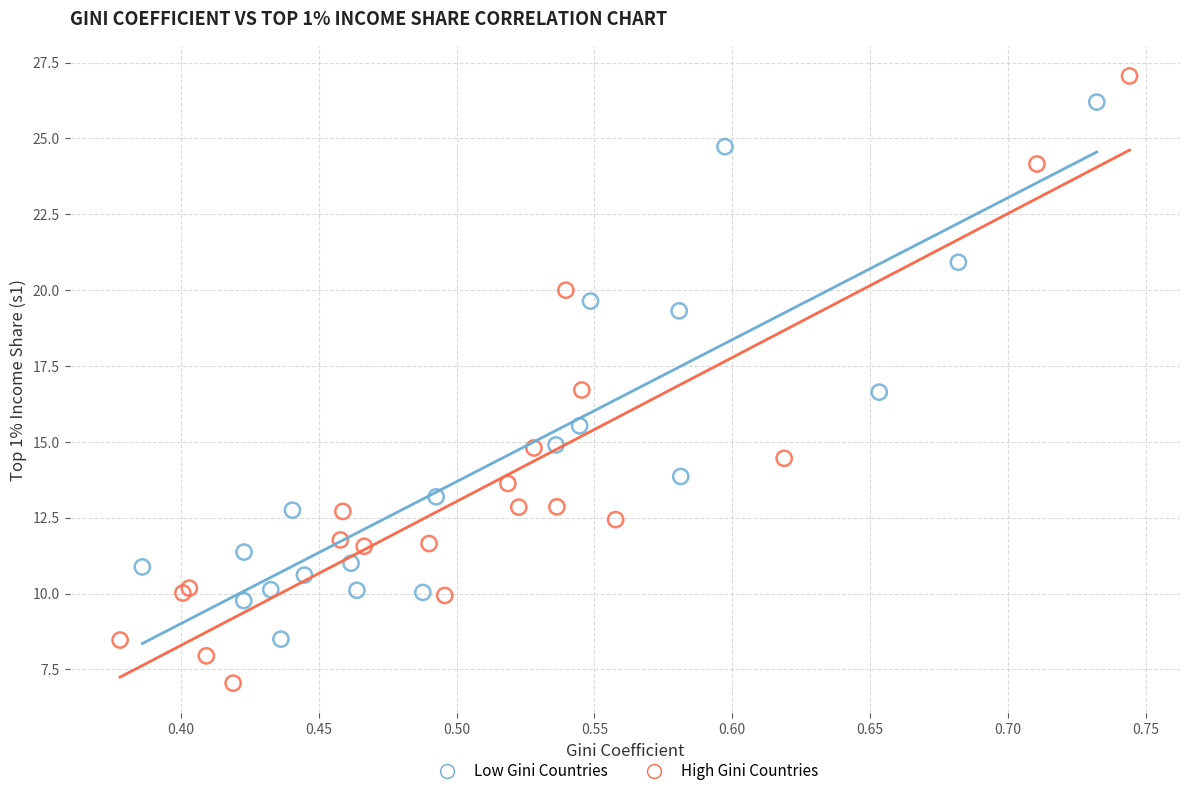

Which series has the largest Y range (max minus min)?

High Gini Countries